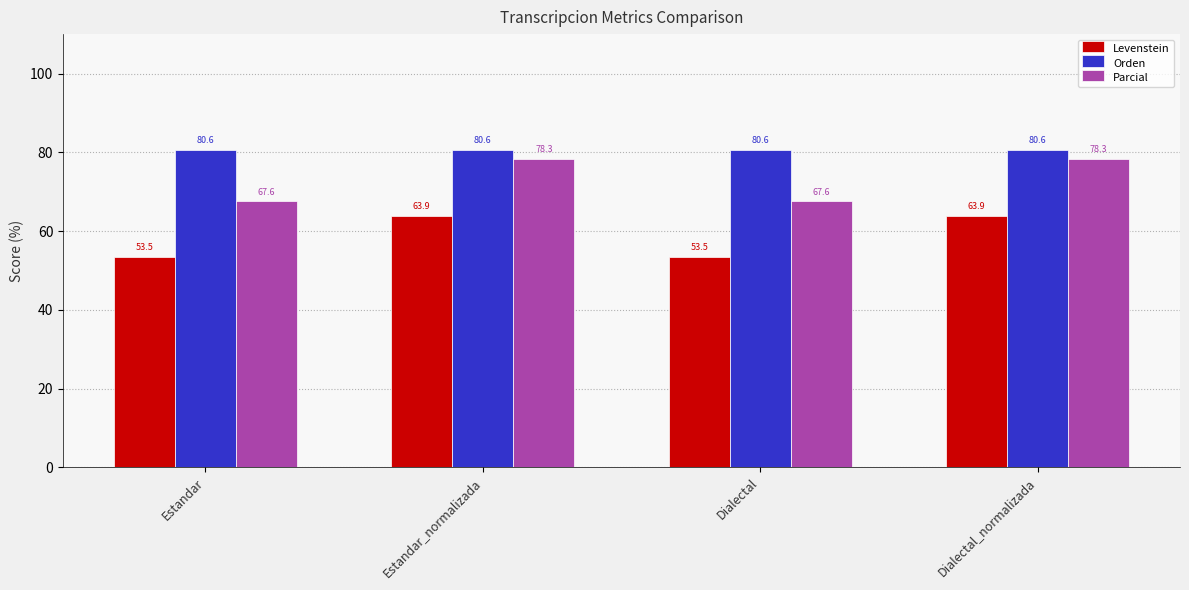

What is the difference between the Parcial values at Estandar_normalizada and Estandar?

10.7